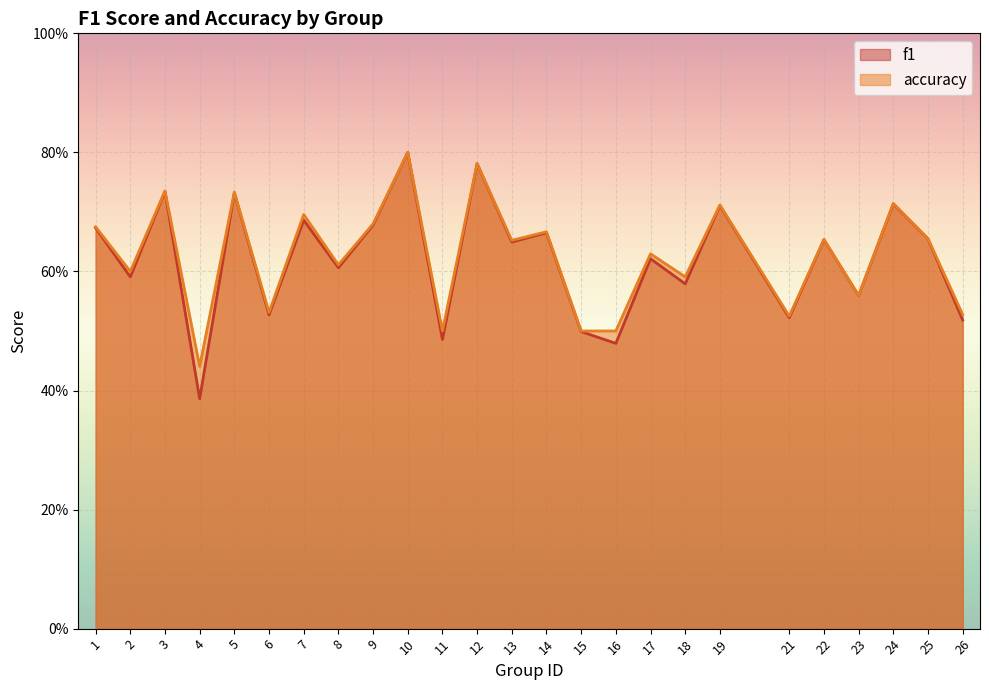

What is the value of the f1 point at the 20th from the left?

0.5